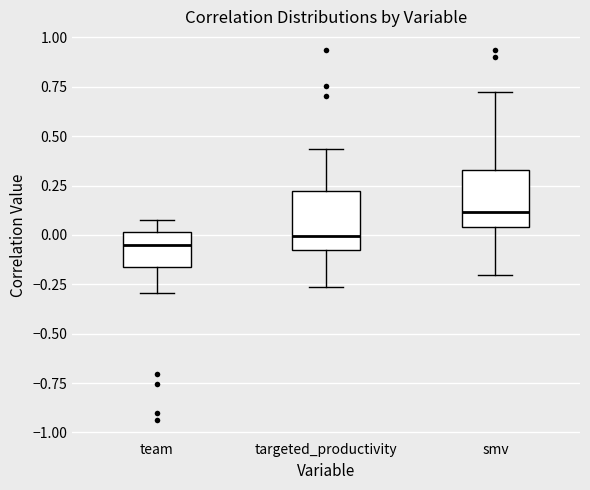

Reading left to right, transcribe this box plot: for each box, give where its median line is, the range the box spans, and where its two whiskers end, as read against the y-axis. The values are not printed on the chart, so give them approximately, as read against the axis.

team: median -0.05, box -0.15 to 0.00, whiskers -0.30 to 0.05
targeted_productivity: median 0.00, box -0.10 to 0.20, whiskers -0.25 to 0.45
smv: median 0.10, box 0.05 to 0.35, whiskers -0.20 to 0.75